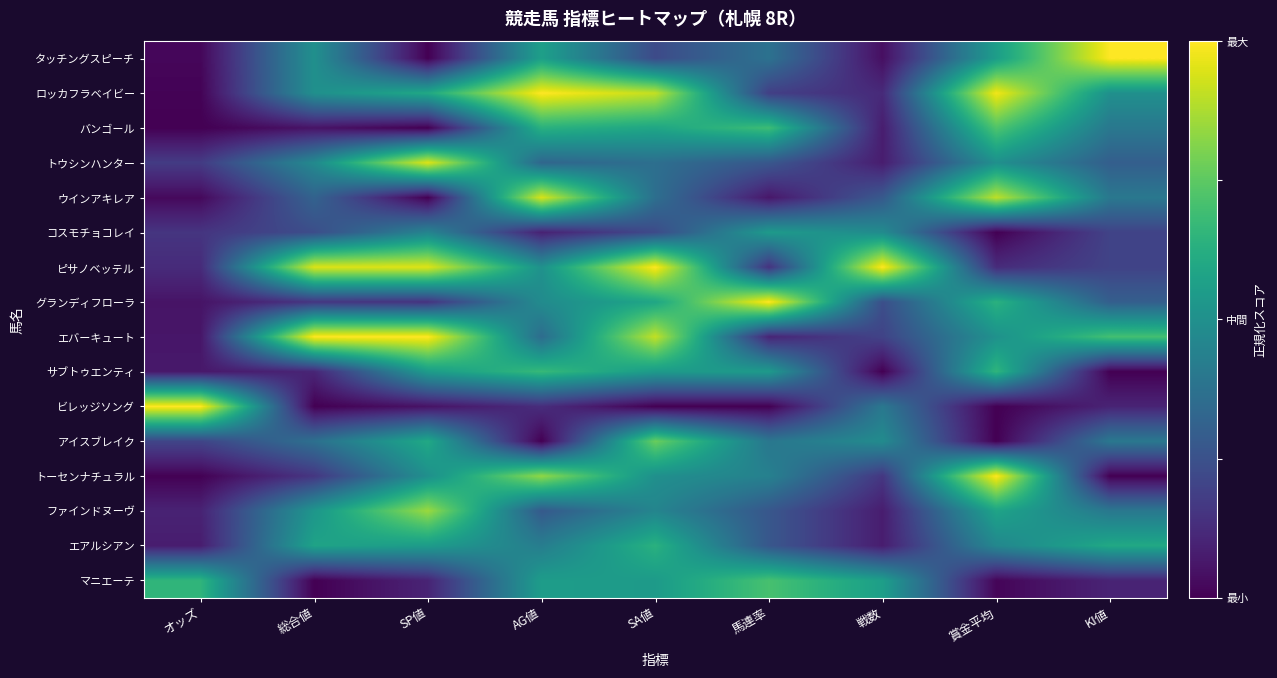

List the series in order of their peak value, lowest first.

コスモチョコレイ, エアルシアン, サブトゥエンティ, マニエーテ, バンゴール, アイスブレイク, ファインドヌーヴ, ウインアキレア, トウシンハンター, タッチングスピーチ, ロッカフラベイビー, ピサノベッテル, グランディフローラ, エバーキュート, ビレッジソング, トーセンナチュラル